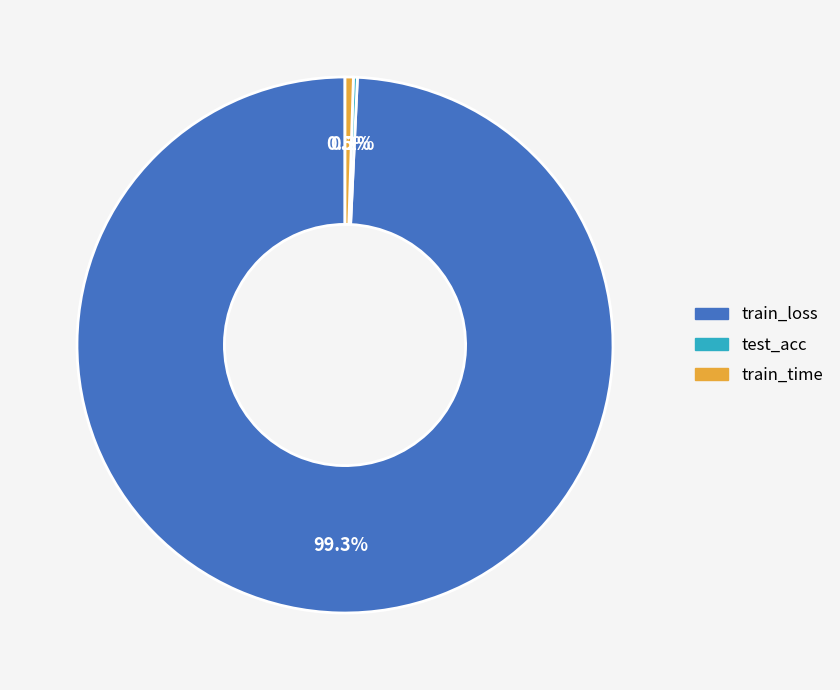

Which category has the biggest portion of the pie?

train_loss